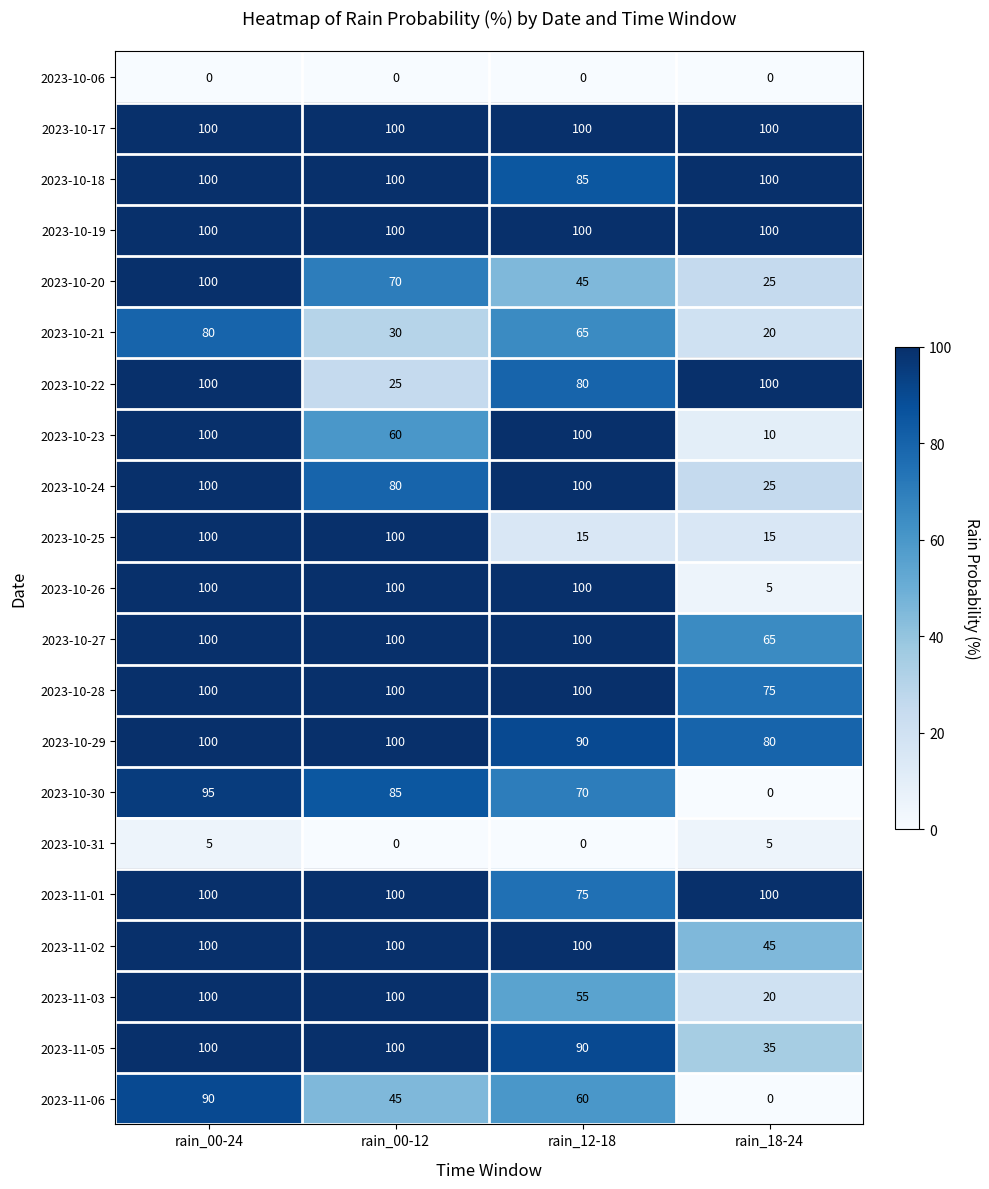

At which label does 2023-10-21 first exceed 65?

rain_00-24